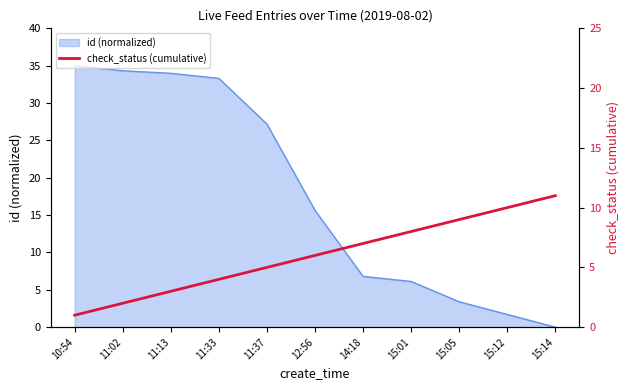

Read the value at 15:01.

8